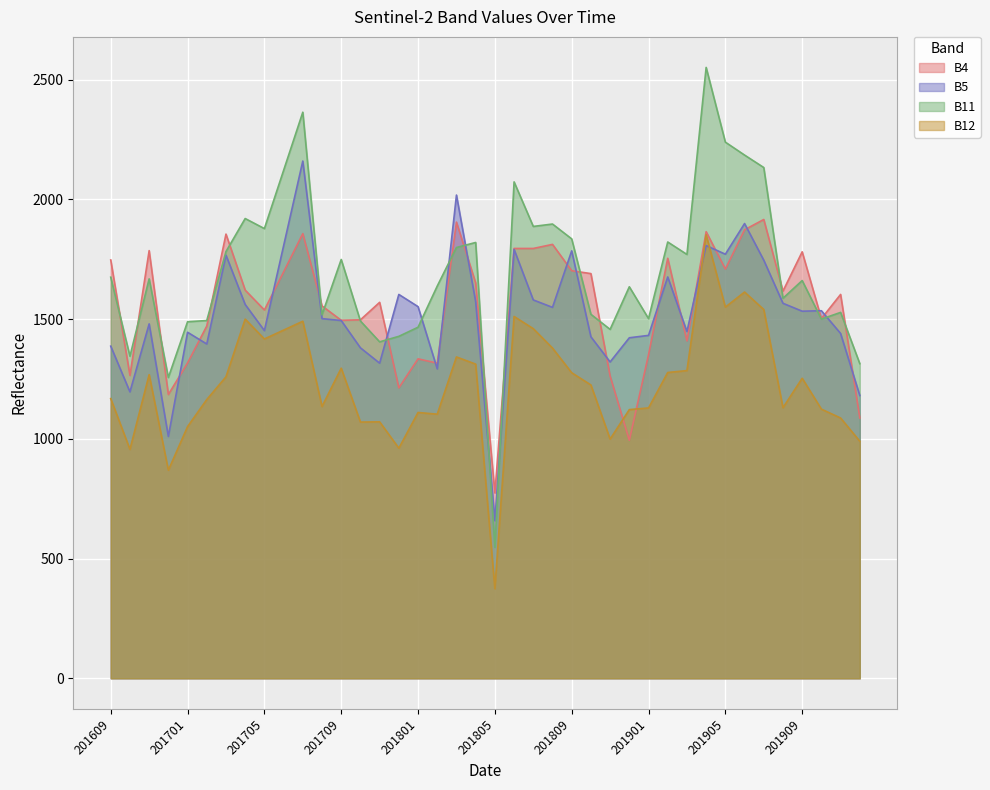

What is the sum of all B12 values?

49172